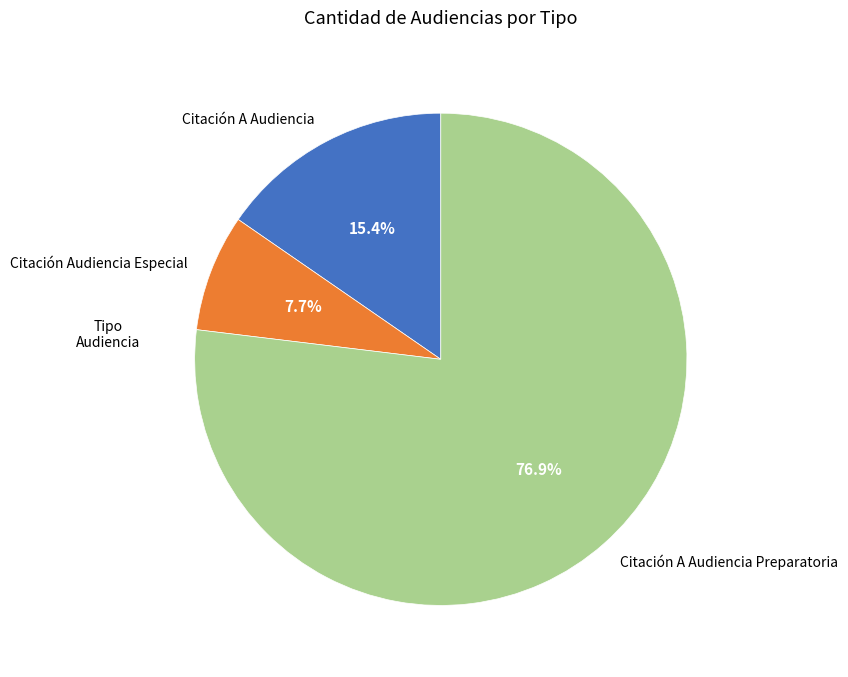

To the nearest percent, what is the difference between the largest and smallest slice percentages?

69%